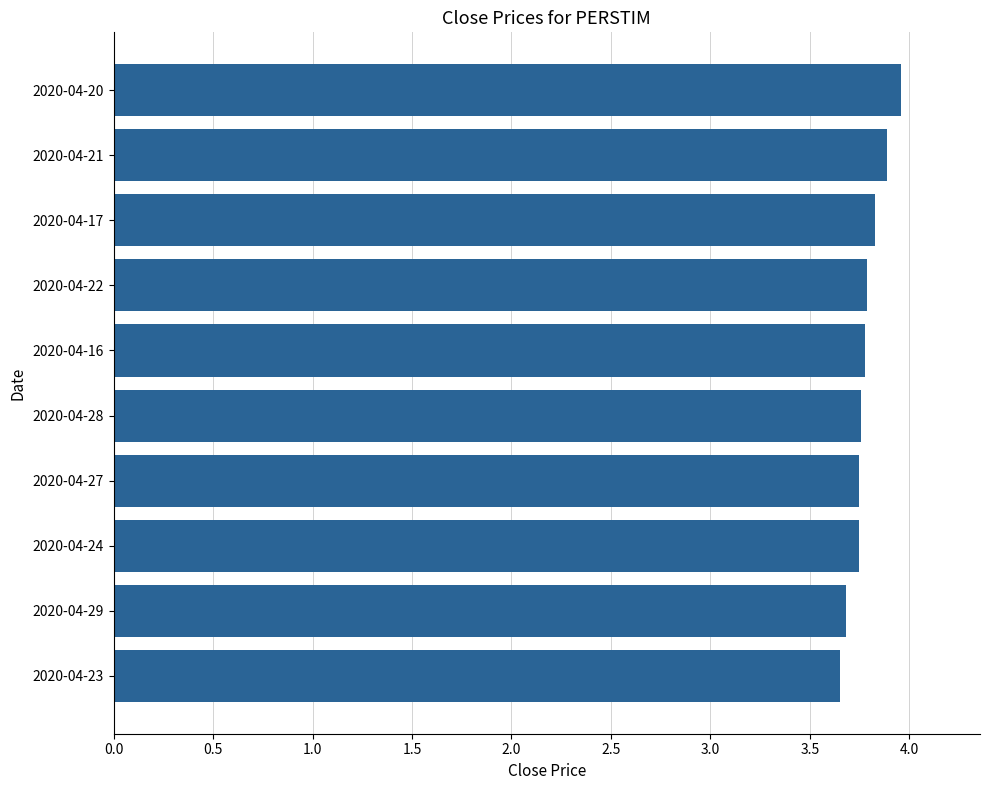

What is the difference between the maximum and second lowest values?

0.3